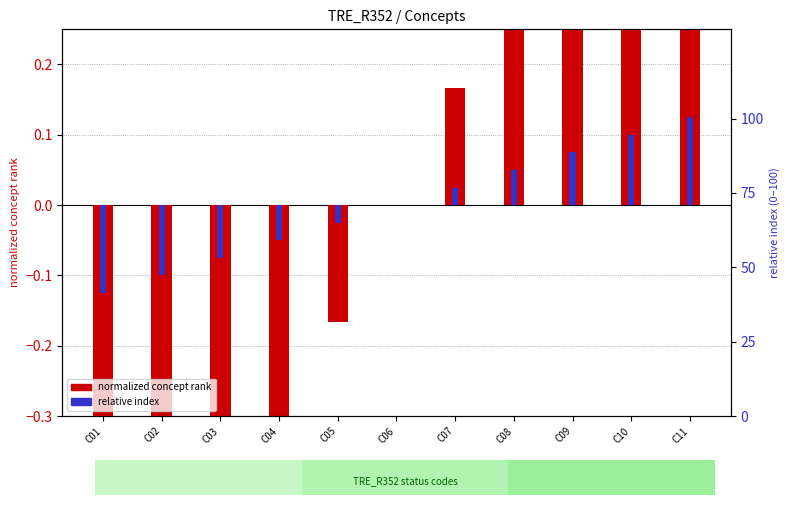

Which category has the lowest value in the normalized concept rank series?

C01